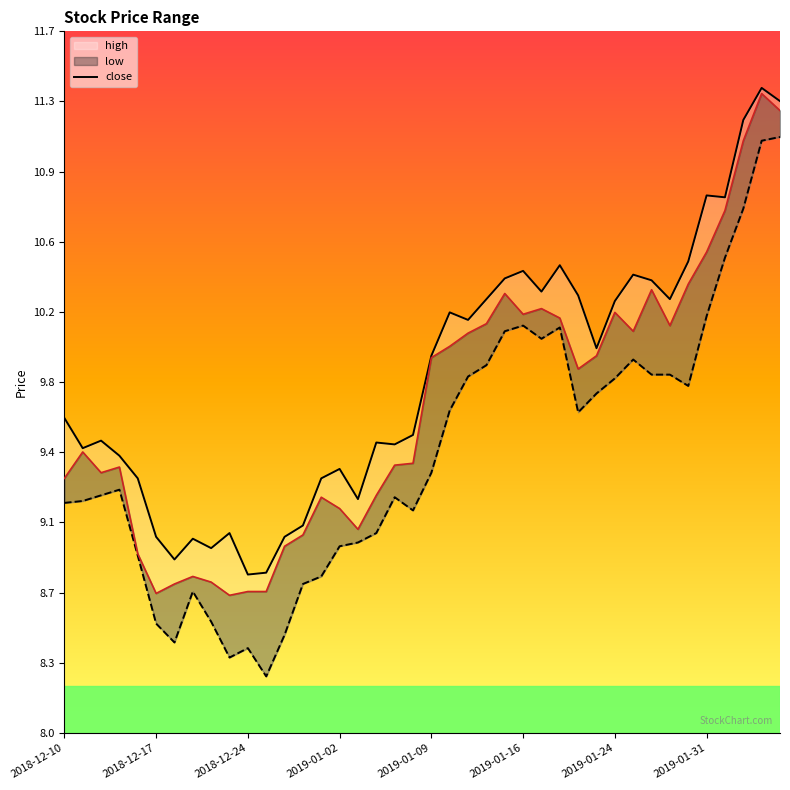

What is the sum of all values?

393.4